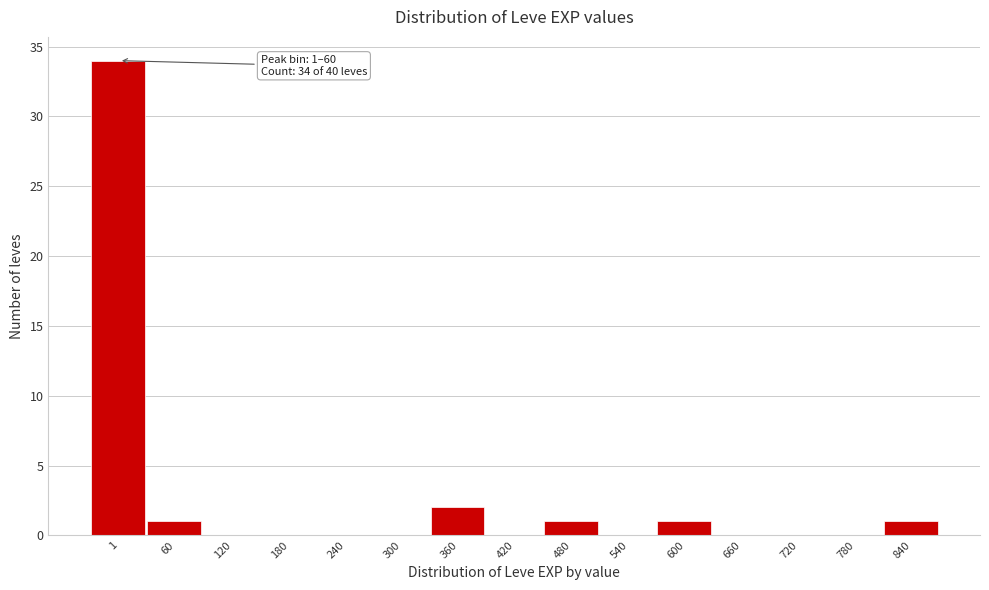

Reading right to left, transcribe all the data shown in this chart.

840=1	780=0	720=0	660=0	600=1	540=0	480=1	420=0	360=2	300=0	240=0	180=0	120=0	60=1	1=34